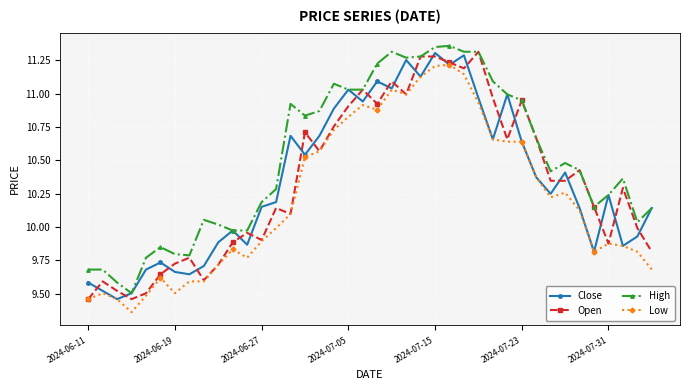

Which series has the largest total across all categories?

High